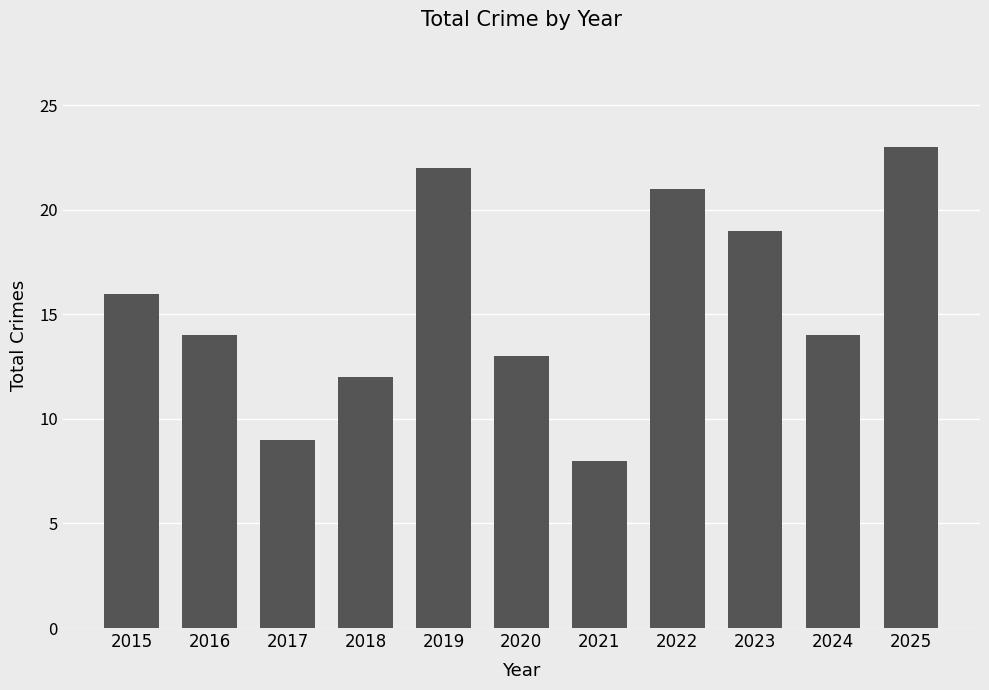

What is the value of the 9th bar from the left?

19